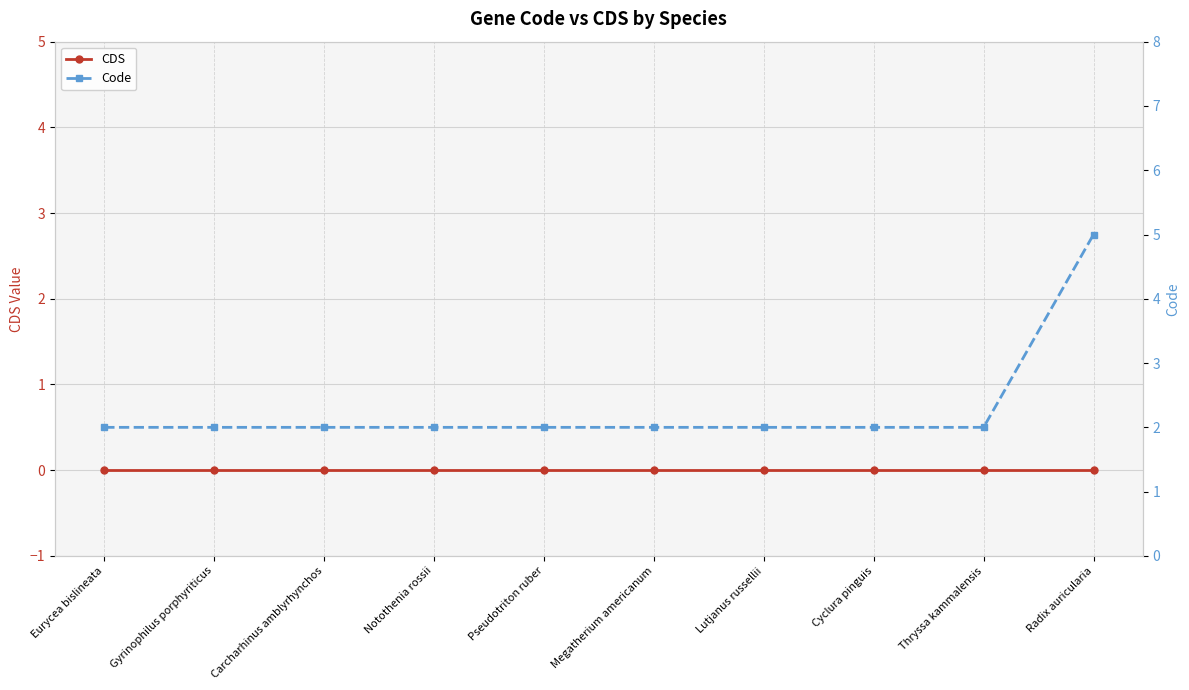

True or false: CDS and Code intersect in this chart.

False